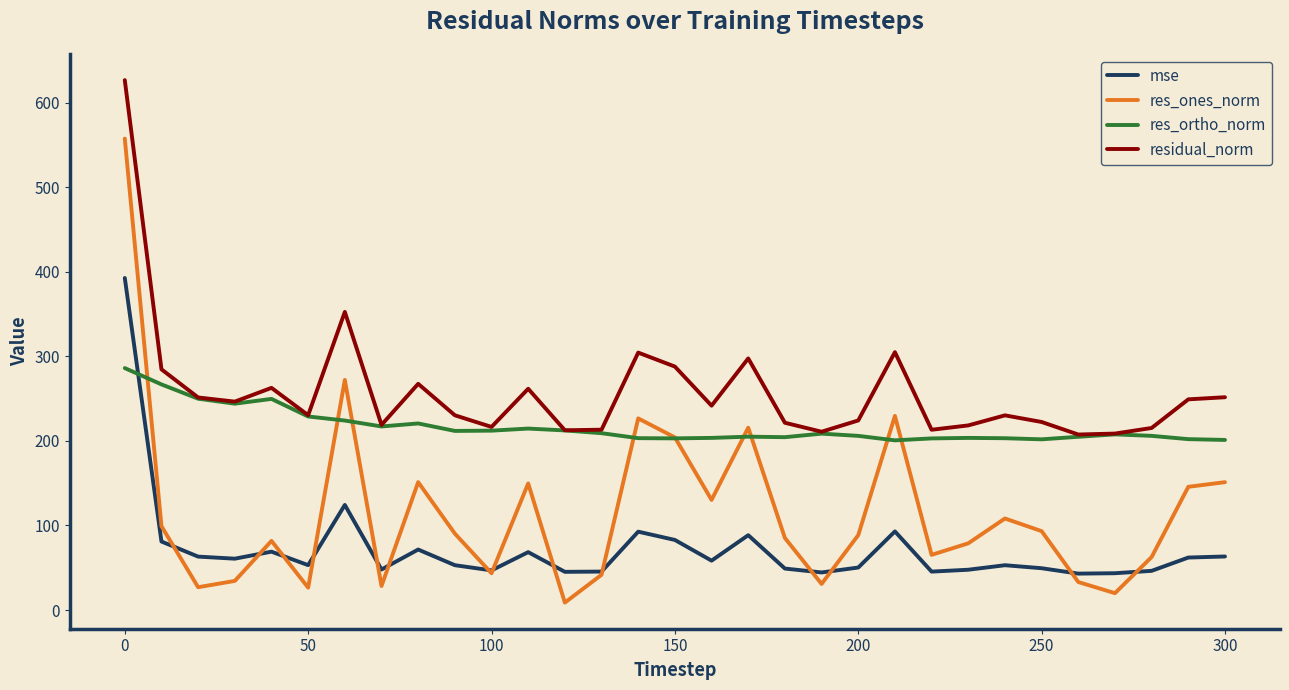

In residual_norm, how many points are lower than both neighbors (excluding endpoints)?

9